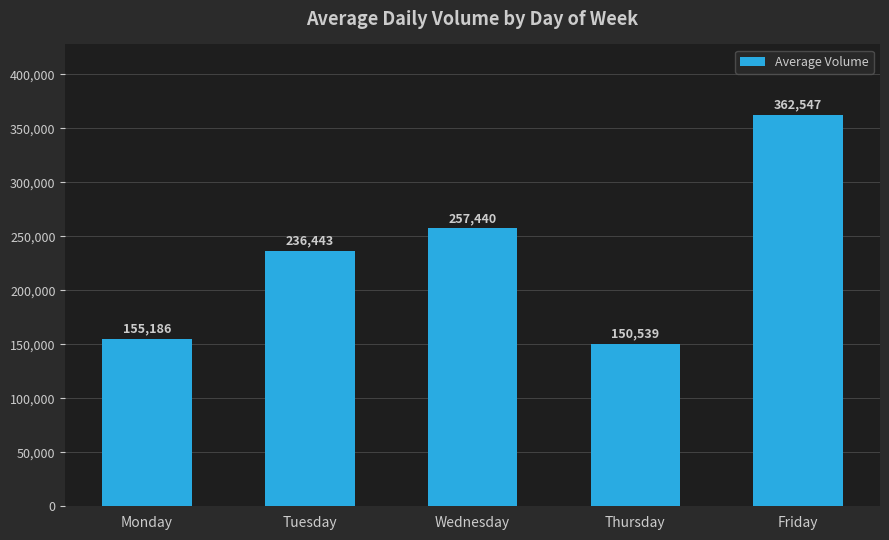

Approximately how many times larger is the value at Tuesday compared to Friday?

0.7